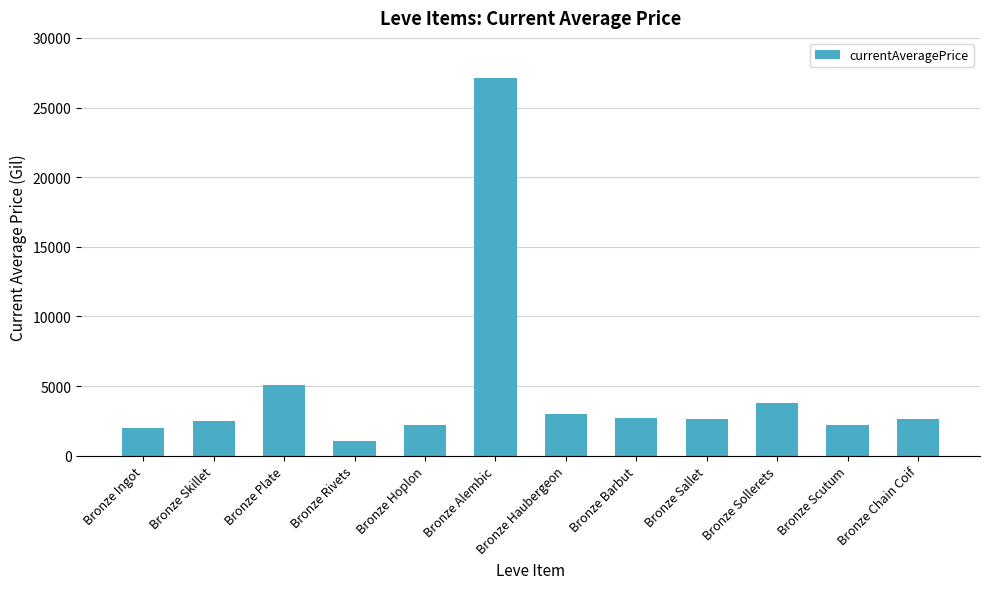

Which has a higher value, Bronze Chain Coif or Bronze Alembic?

Bronze Alembic